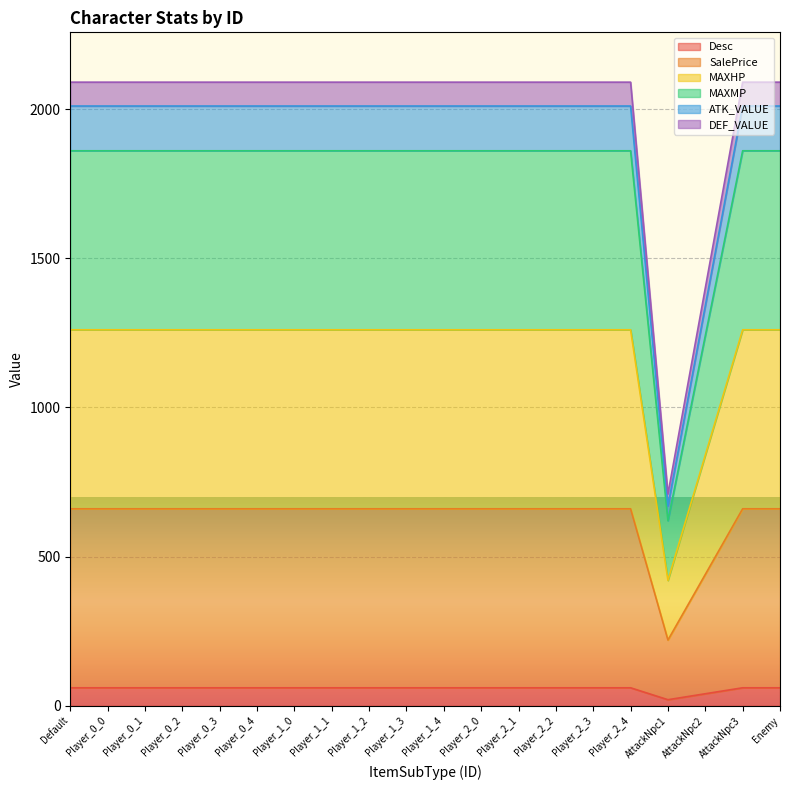

What are all the series names shown in the legend?

Desc, SalePrice, MAXHP, MAXMP, ATK_VALUE, DEF_VALUE